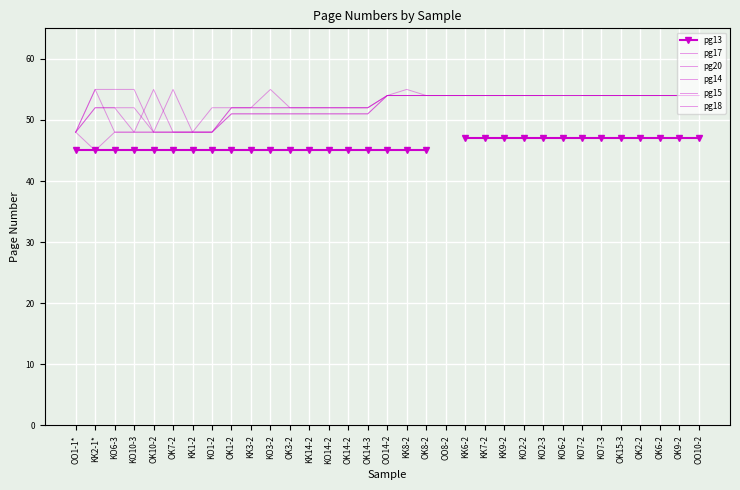

What value does the pg14 series have at KK9-2?

54.0